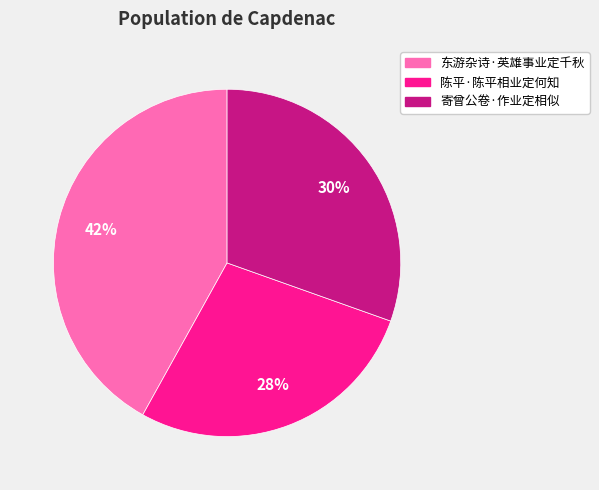

What percentage is the 陈平·陈平相业定何知 slice, to the nearest percent?

28%